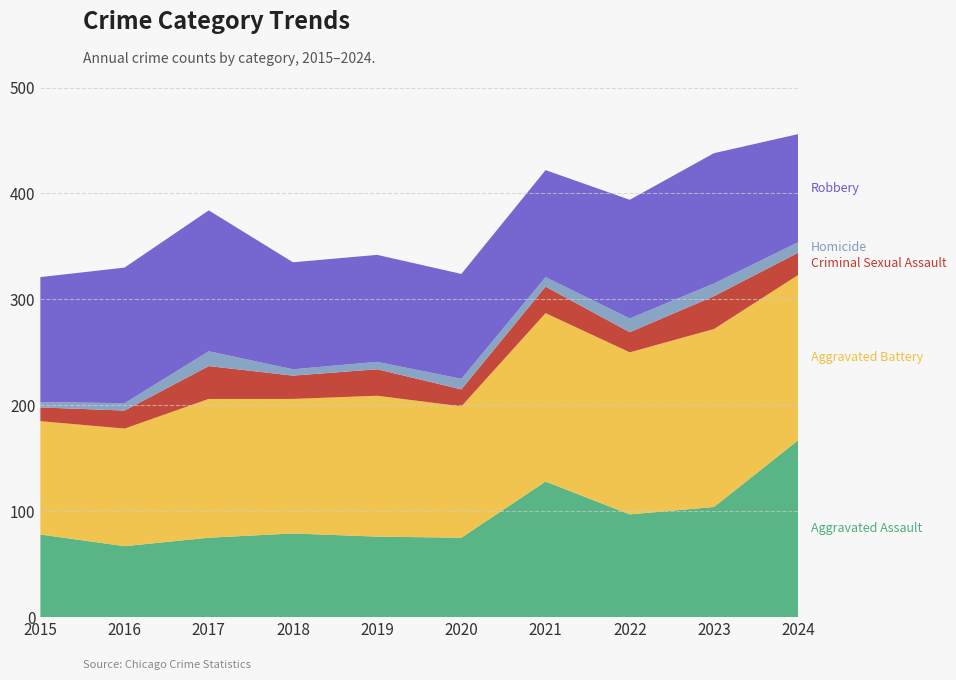

Reading right to left, extract all data points from this chart.

Aggravated Assault: 167	104	97	128	75	76	79	75	67	78
Aggravated Battery: 156	168	153	159	124	133	127	131	111	107
Criminal Sexual Assault: 21	31	19	25	16	25	22	31	17	13
Homicide: 10	12	13	9	10	7	6	14	7	5
Robbery: 102	123	112	101	99	101	101	133	128	118